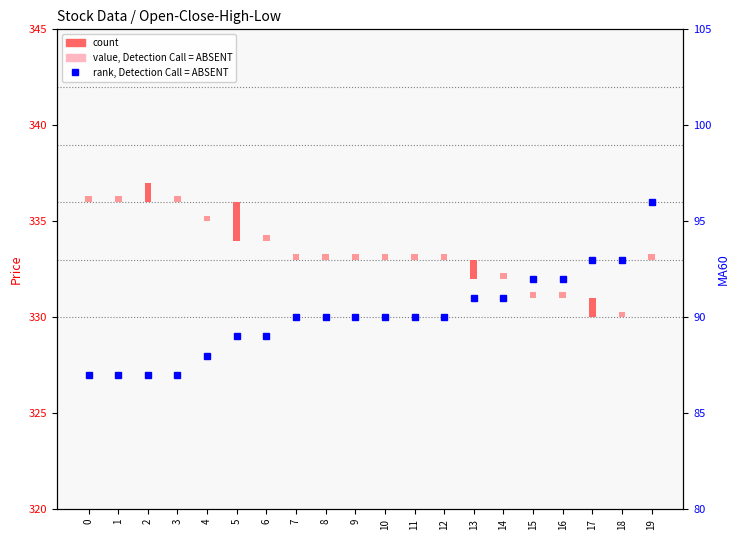

Approximately how many times larger is the value at 6 compared to 7?

1.0